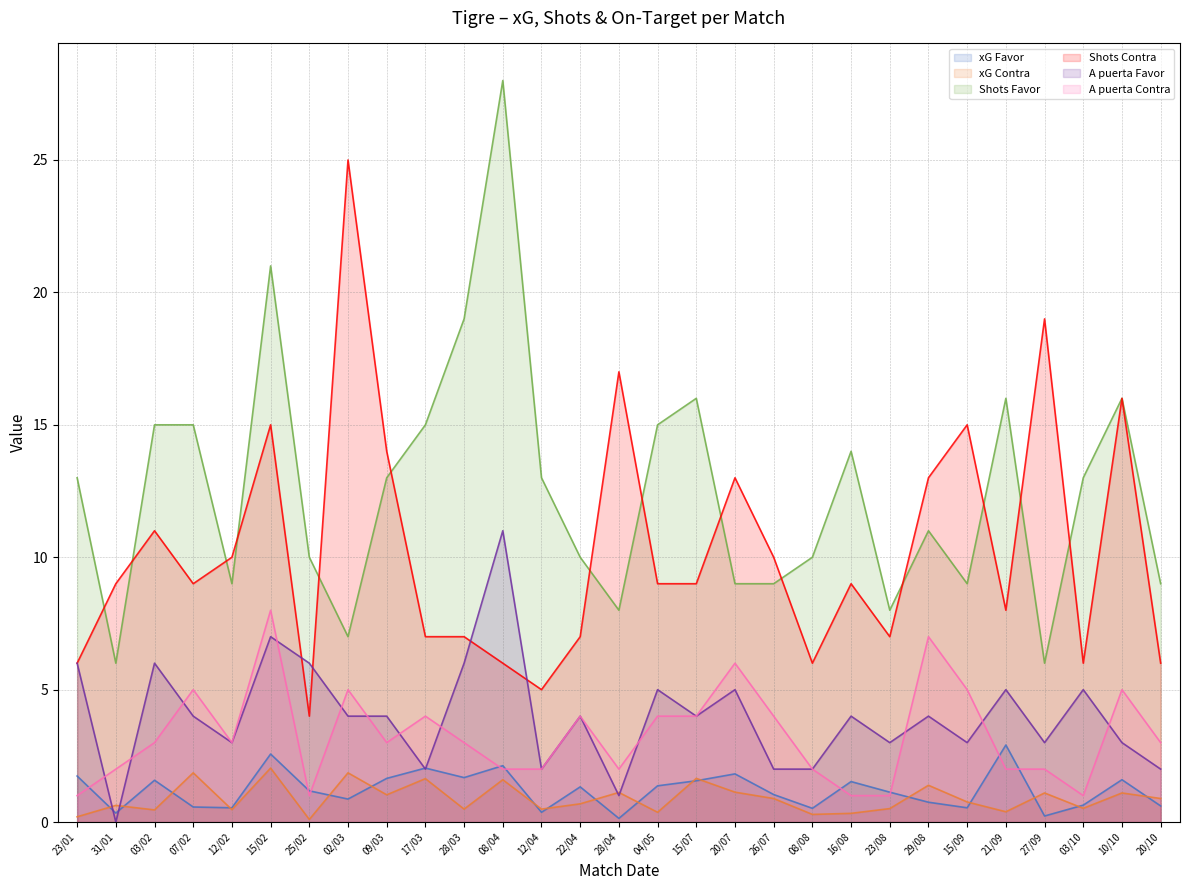

What is the maximum value shown in the chart?

28.0